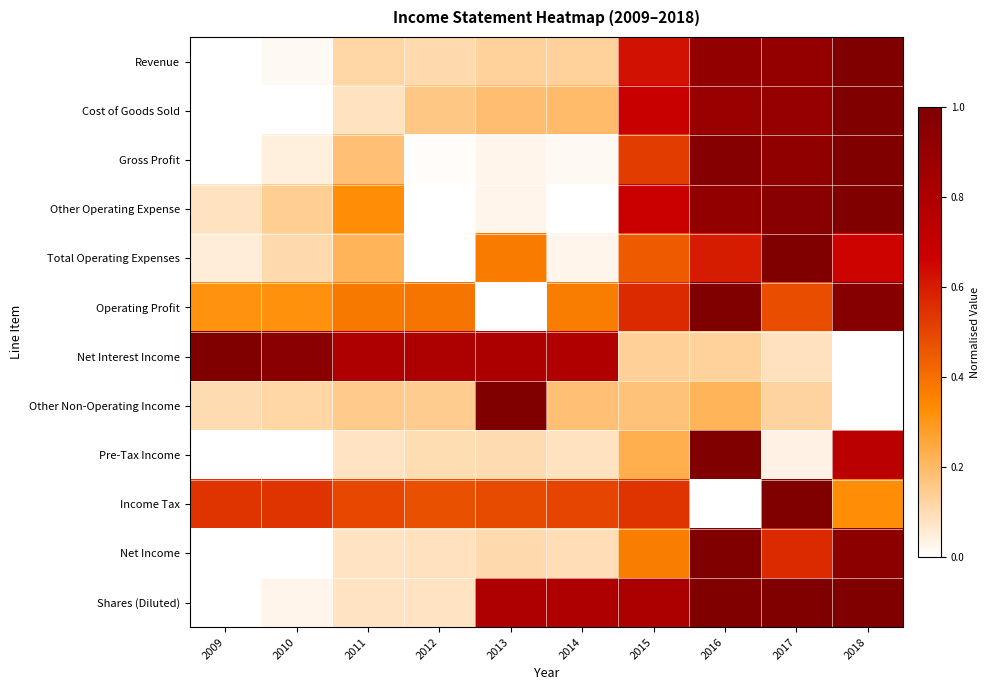

How many categories are shown in the chart?

10